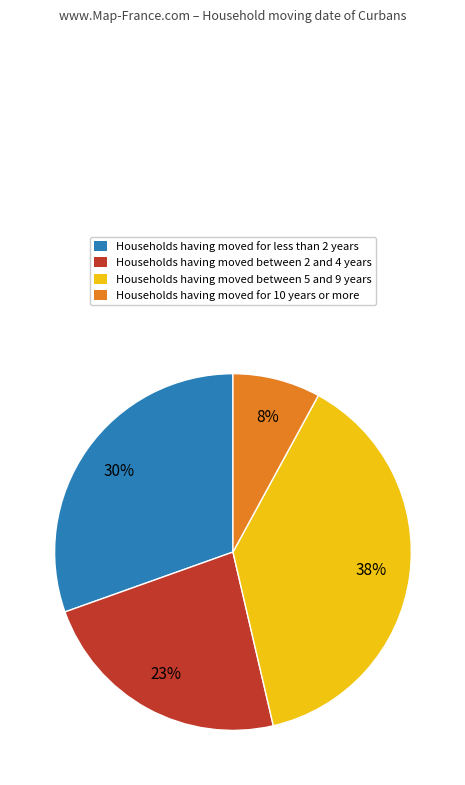

Between Households having moved between 5 and 9 years and Households having moved between 2 and 4 years, which is larger?

Households having moved between 5 and 9 years